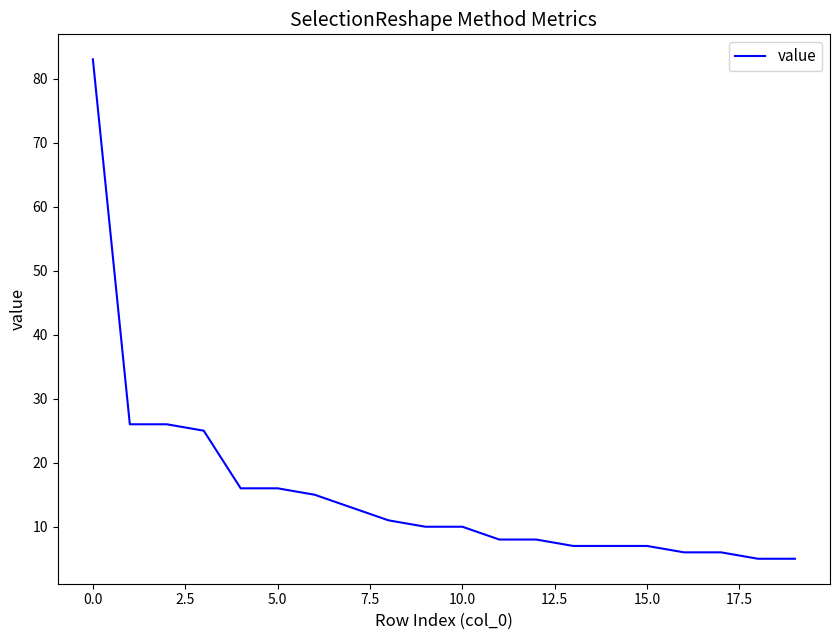

How many lines are shown in the chart?

1